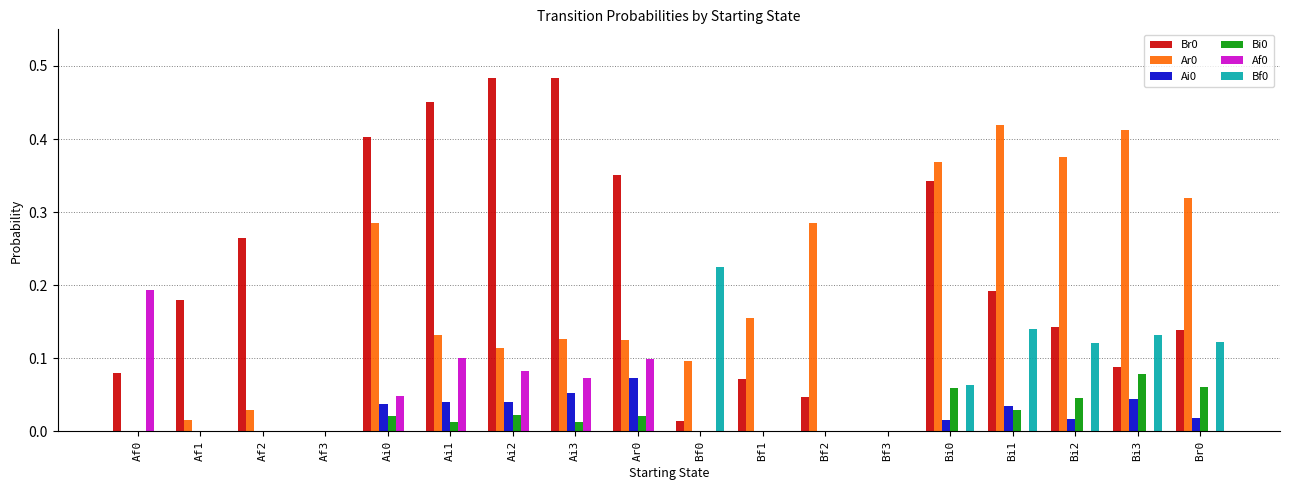

Is the value of Bf0 at Af0 greater than the value of Br0 at Ai2?

No